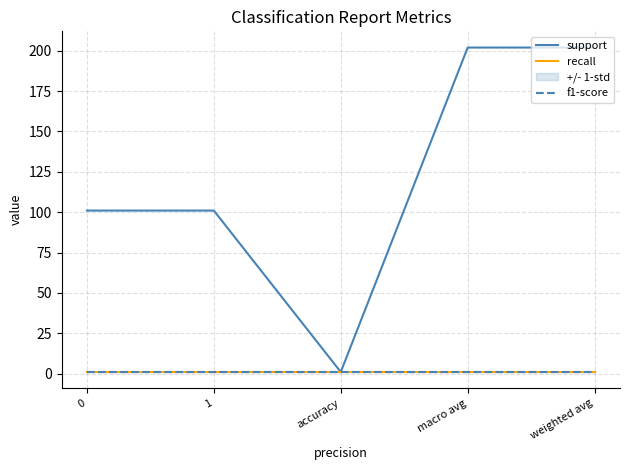

How many support values are between 101 and 202?

4